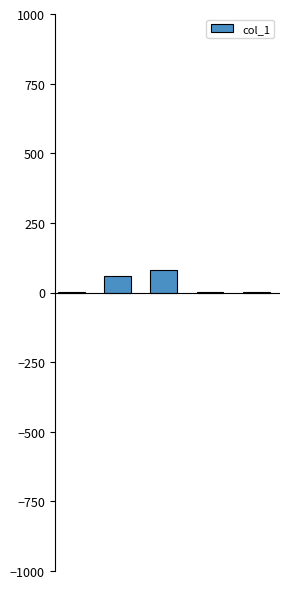

What is the greatest value displayed?

81.4